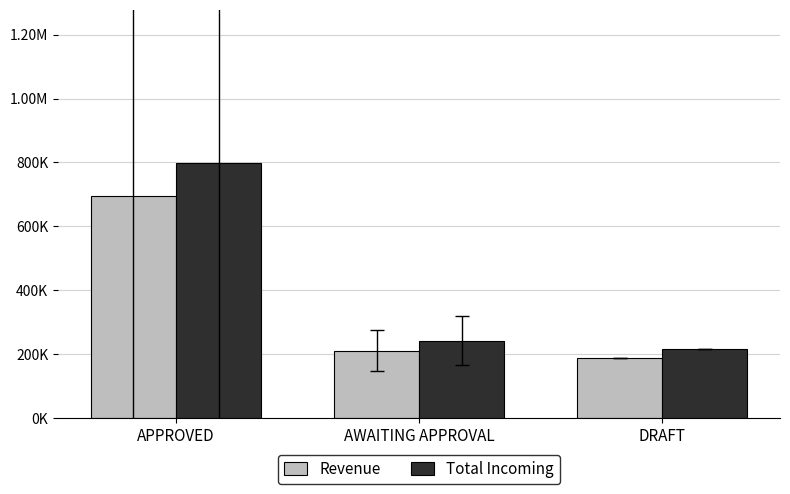

Which series has the largest range (max minus min)?

Total Incoming